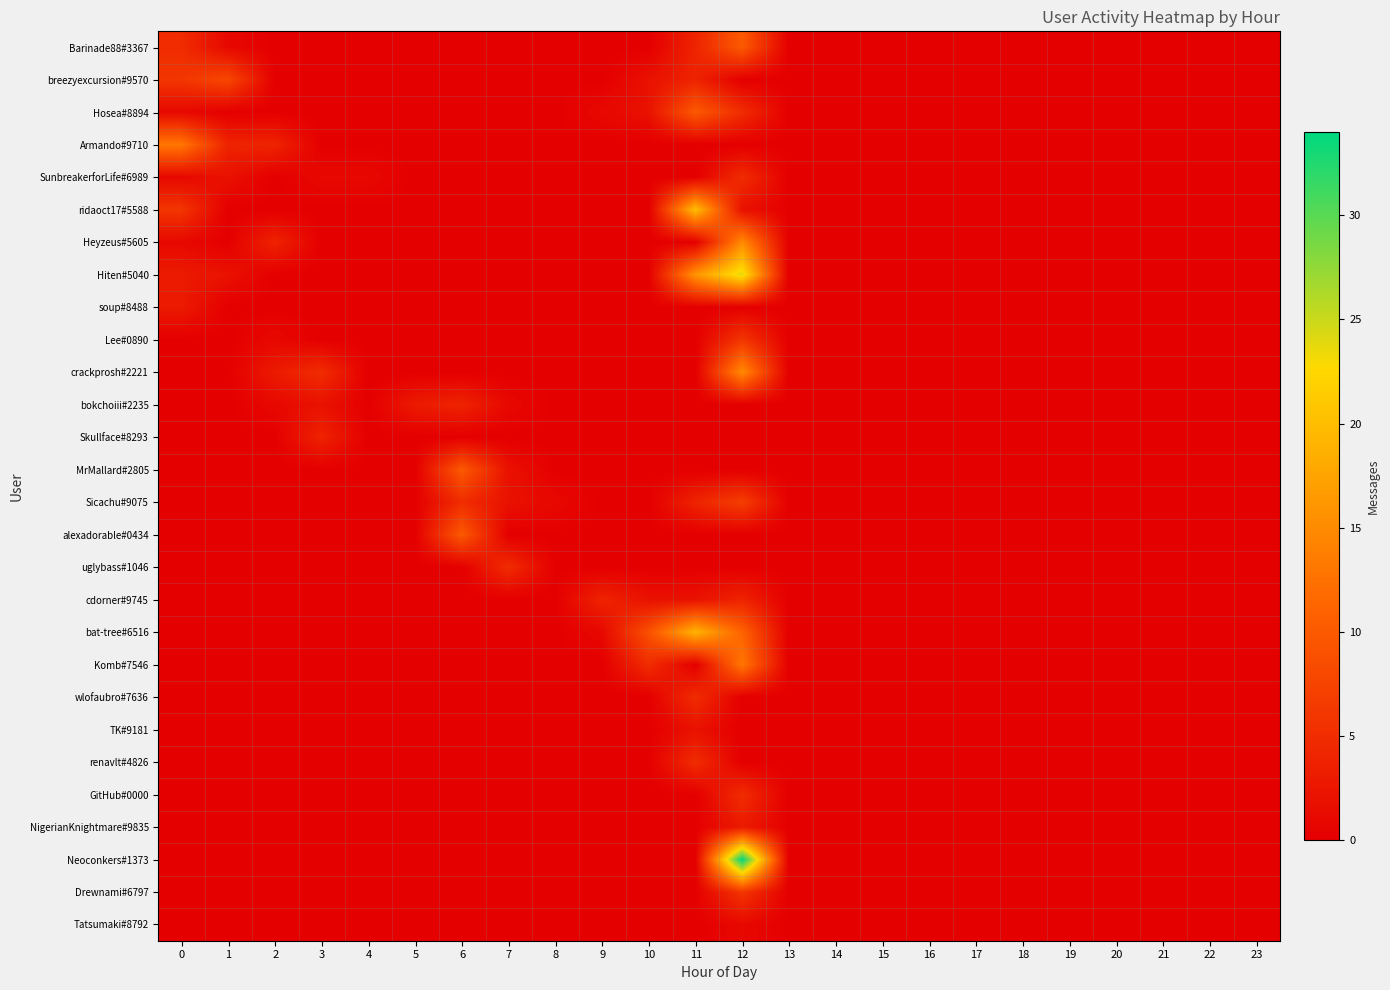

Rank the series at 13 from lowest to highest value.

Barinade88#3367, breezyexcursion#9570, Hosea#8894, Armando#9710, SunbreakerforLife#6989, ridaoct17#5588, Heyzeus#5605, Hiten#5040, soup#8488, Lee#0890, crackprosh#2221, bokchoiii#2235, Skullface#8293, MrMallard#2805, Sicachu#9075, alexadorable#0434, uglybass#1046, cdorner#9745, bat-tree#6516, Komb#7546, wlofaubro#7636, TK#9181, renavlt#4826, GitHub#0000, NigerianKnightmare#9835, Neoconkers#1373, Drewnami#6797, Tatsumaki#8792